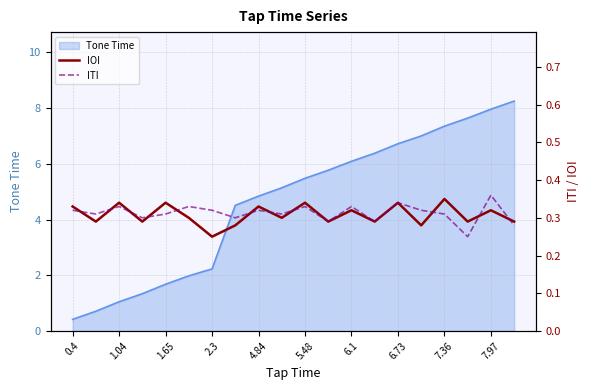

In ITI, how many points are lower than both neighbors (excluding endpoints)?

7